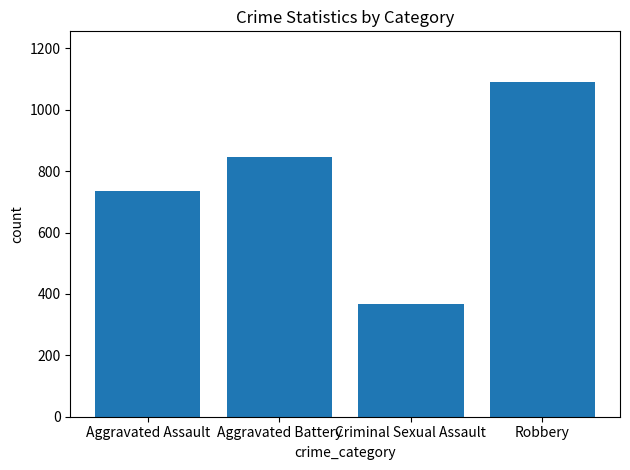

Between Criminal Sexual Assault and Aggravated Assault, which is larger?

Aggravated Assault